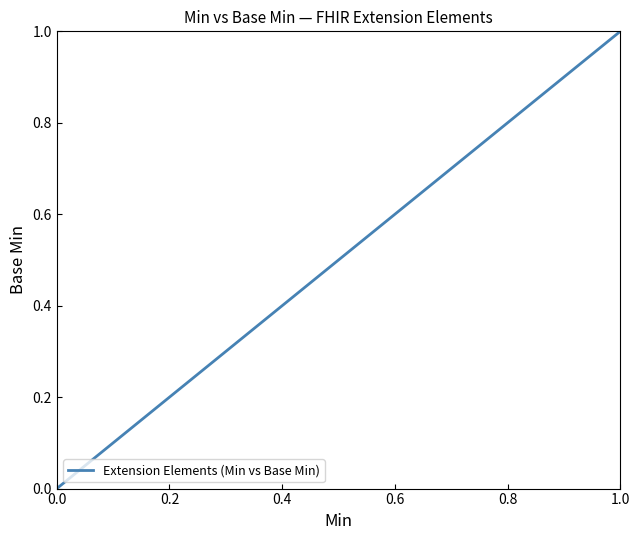

How many positive values are there?

2